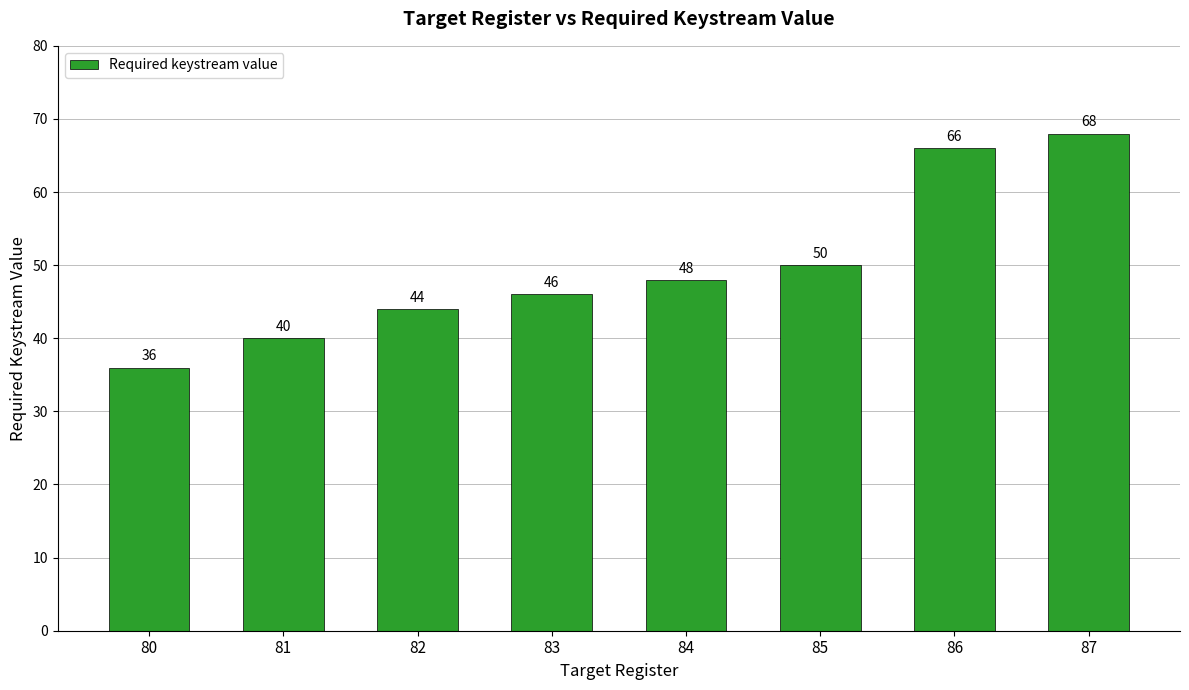

What is the smallest value displayed?

36